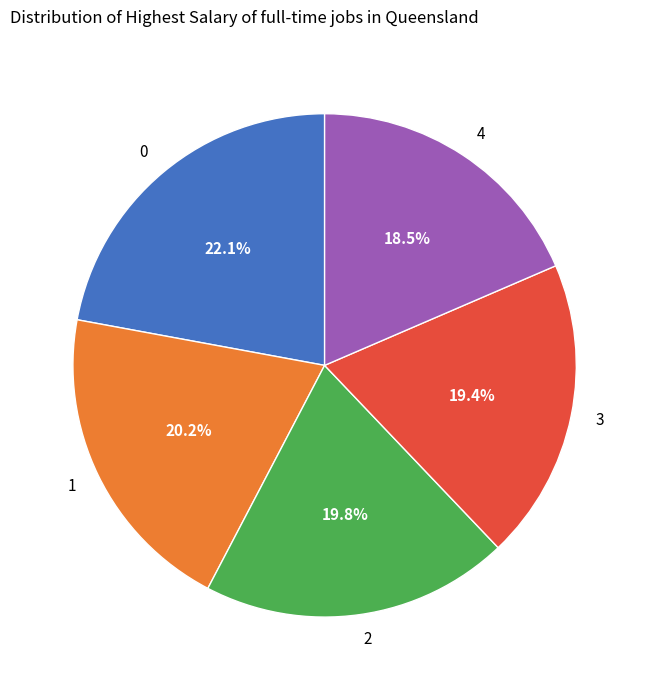

What percentage is the 3 slice, to the nearest percent?

19%